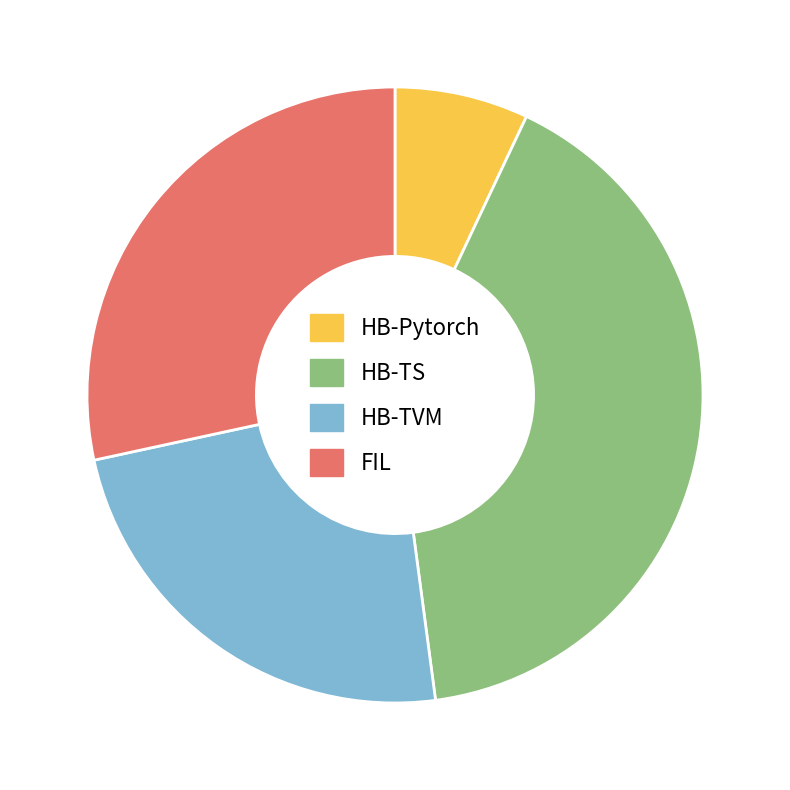

Between HB-Pytorch and FIL, which is larger?

FIL